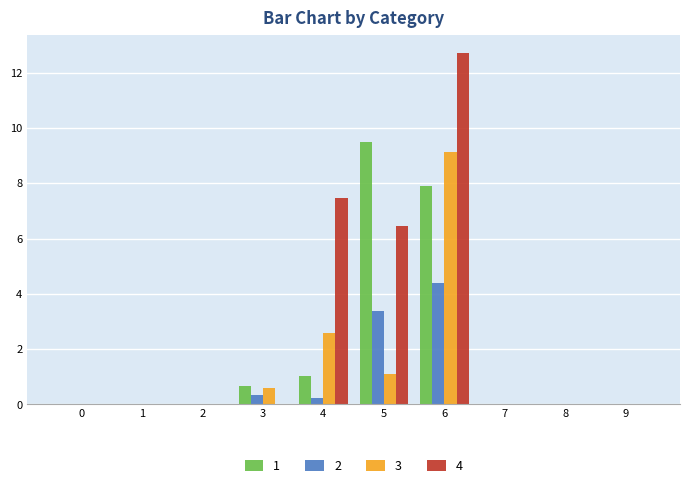

The 1 series shows 0.6 at 3. True or false?

True